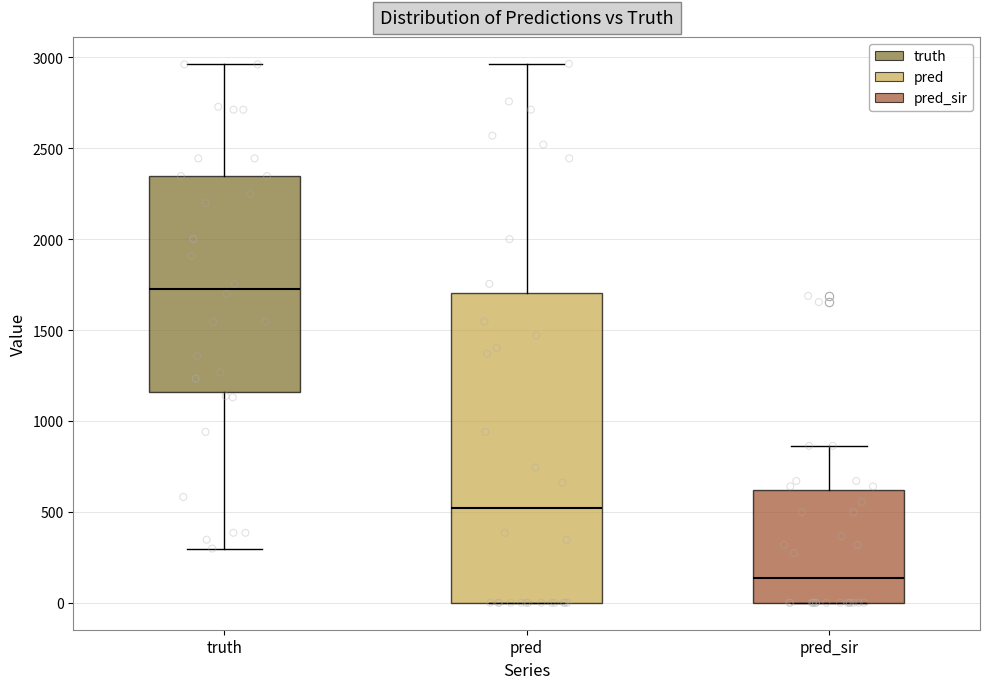

Reading left to right, read every box against the y-axis: the position of its median line, the range the box covers, and the ends of its whiskers. The values are not printed on the chart, so give them approximately, as read against the axis.

truth: median 1750, box 1150 to 2350, whiskers 300 to 2950
pred: median 500, box 0 to 1700, whiskers 0 to 2950
pred_sir: median 150, box 0 to 600, whiskers 0 to 850